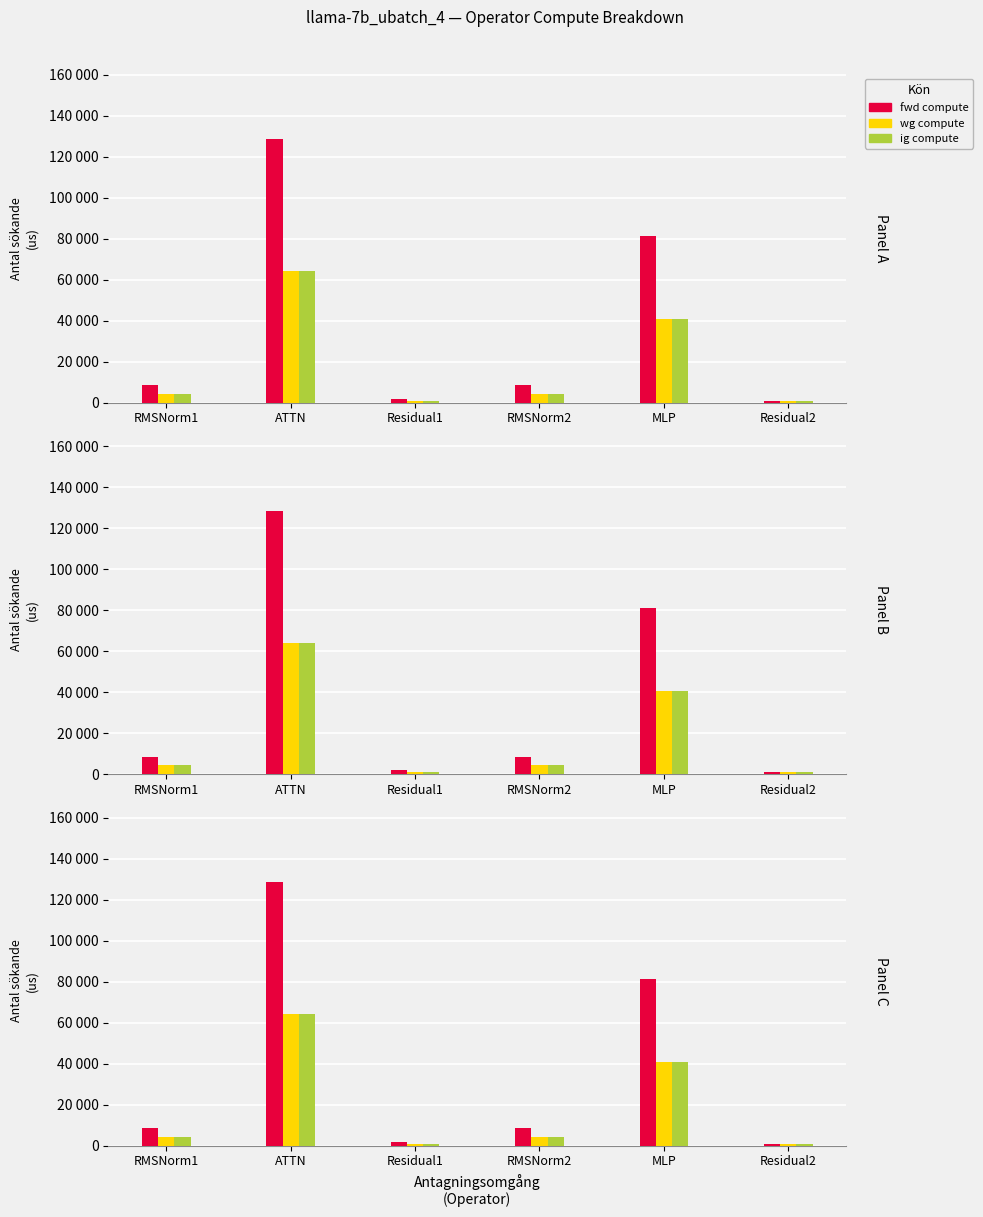

Which series has the largest total across all categories?

fwd compute